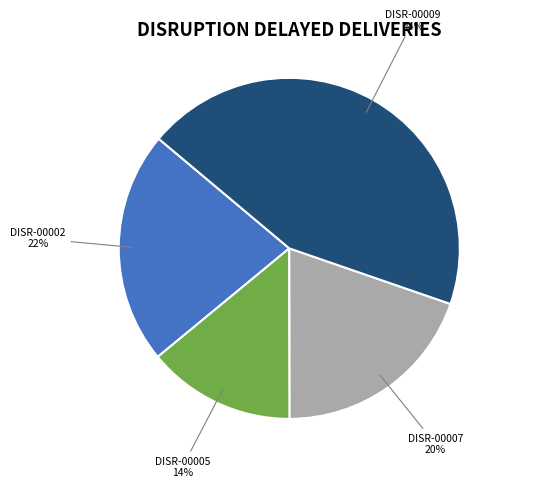

What percentage is the DISR-00005 slice, to the nearest percent?

14%